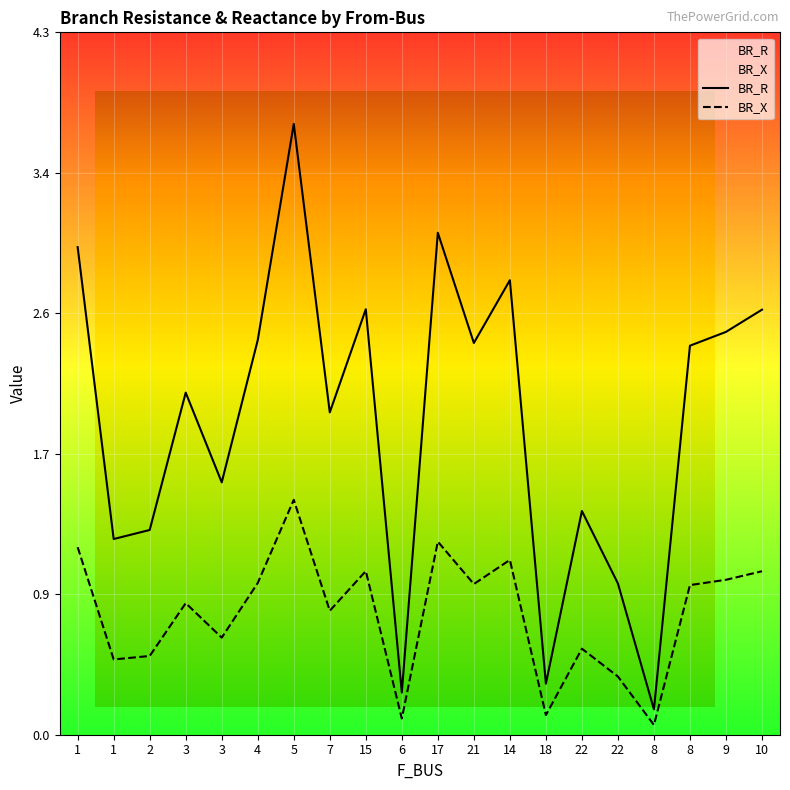

At which label does BR_X reach its minimum?

8